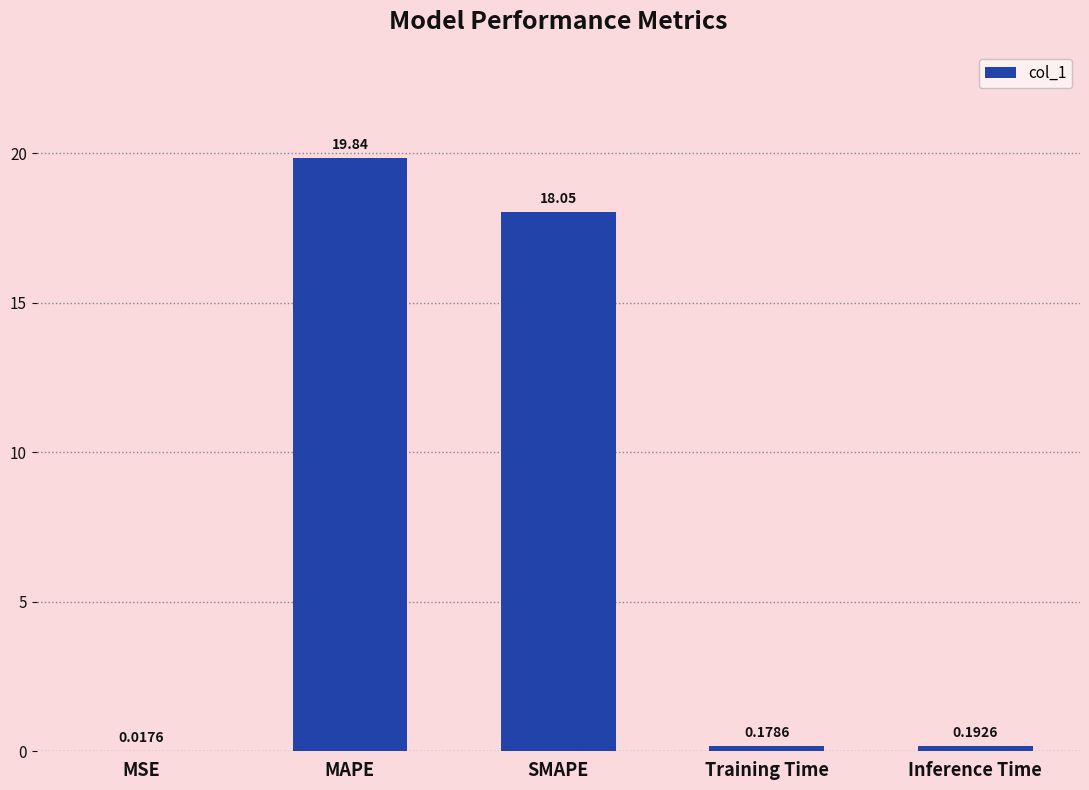

At which label is the value closest to 9?

Inference Time